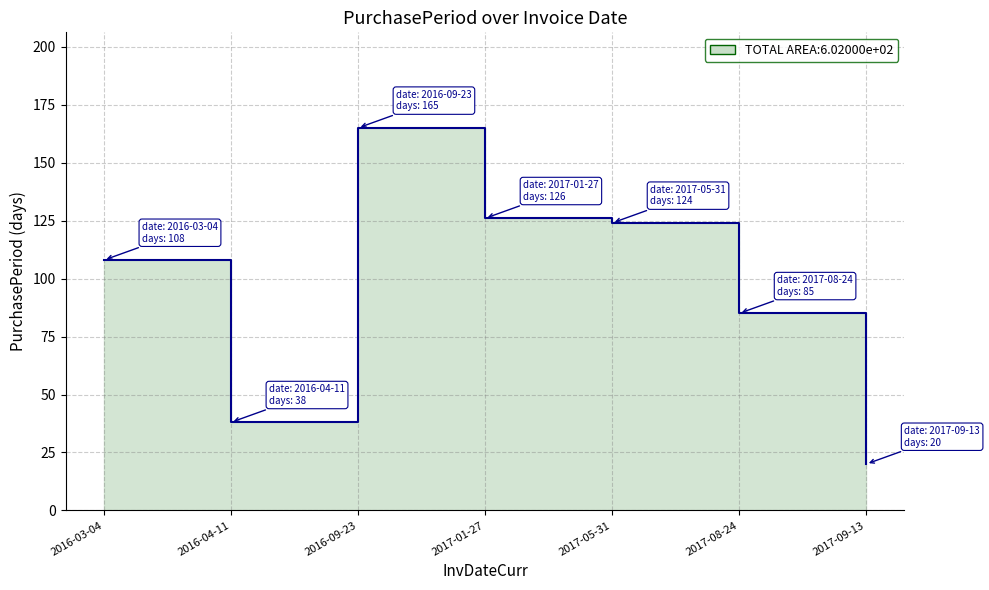

List the labels in order of value, largest first.

2016-09-23, 2017-01-27, 2017-05-31, 2016-03-04, 2017-08-24, 2016-04-11, 2017-09-13